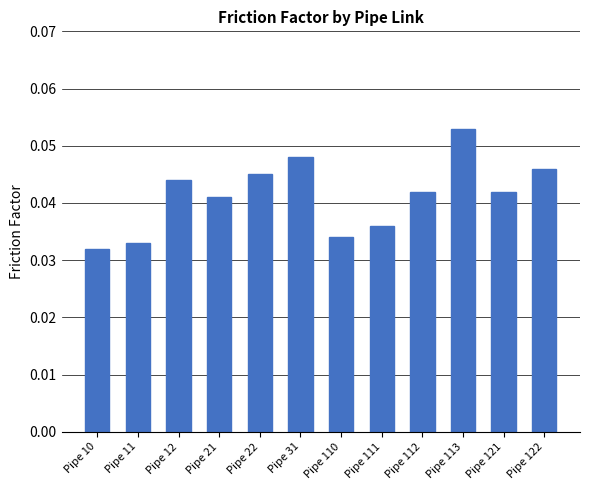

Count the number of categories in the chart.

12